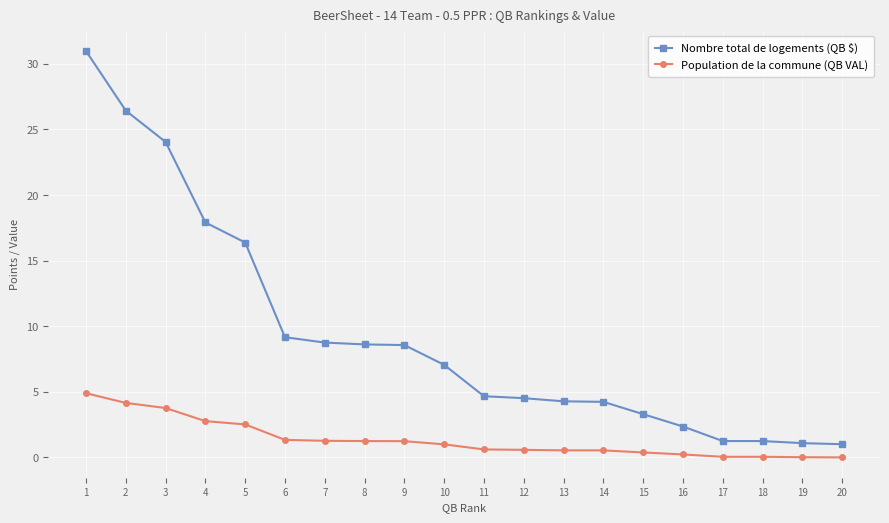

At which label is Nombre total de logements (QB $) closest to 15?

5